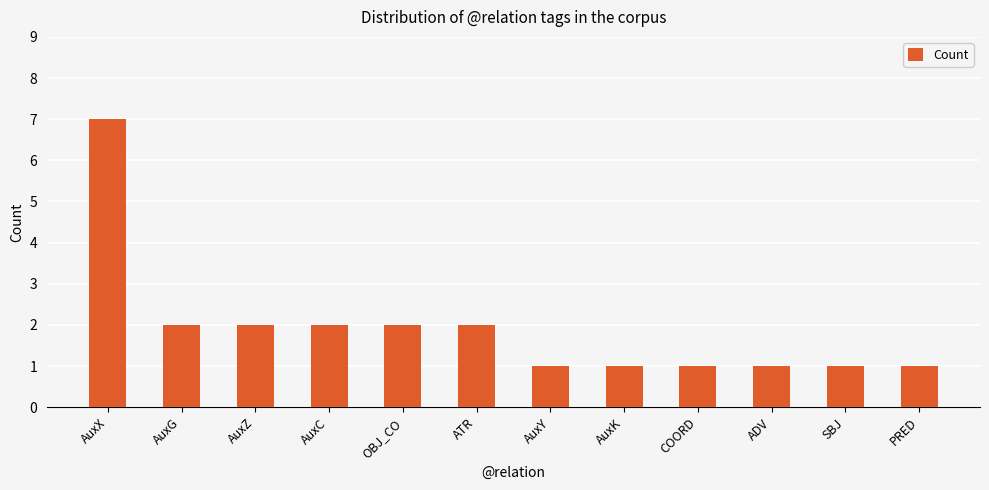

What is the maximum value shown in the chart?

7